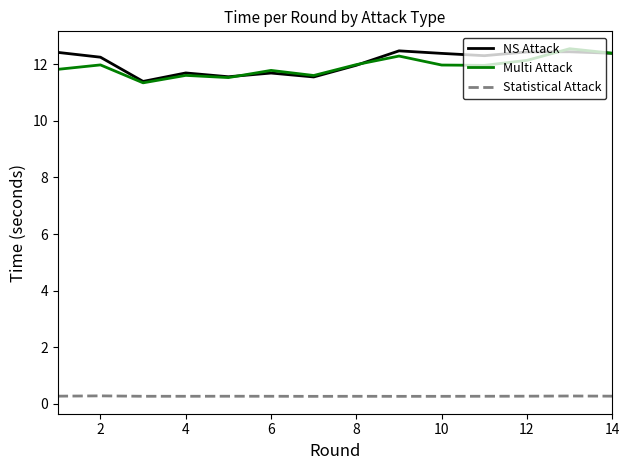

What is the difference between the maximum and minimum values in the NS Attack series?

1.1